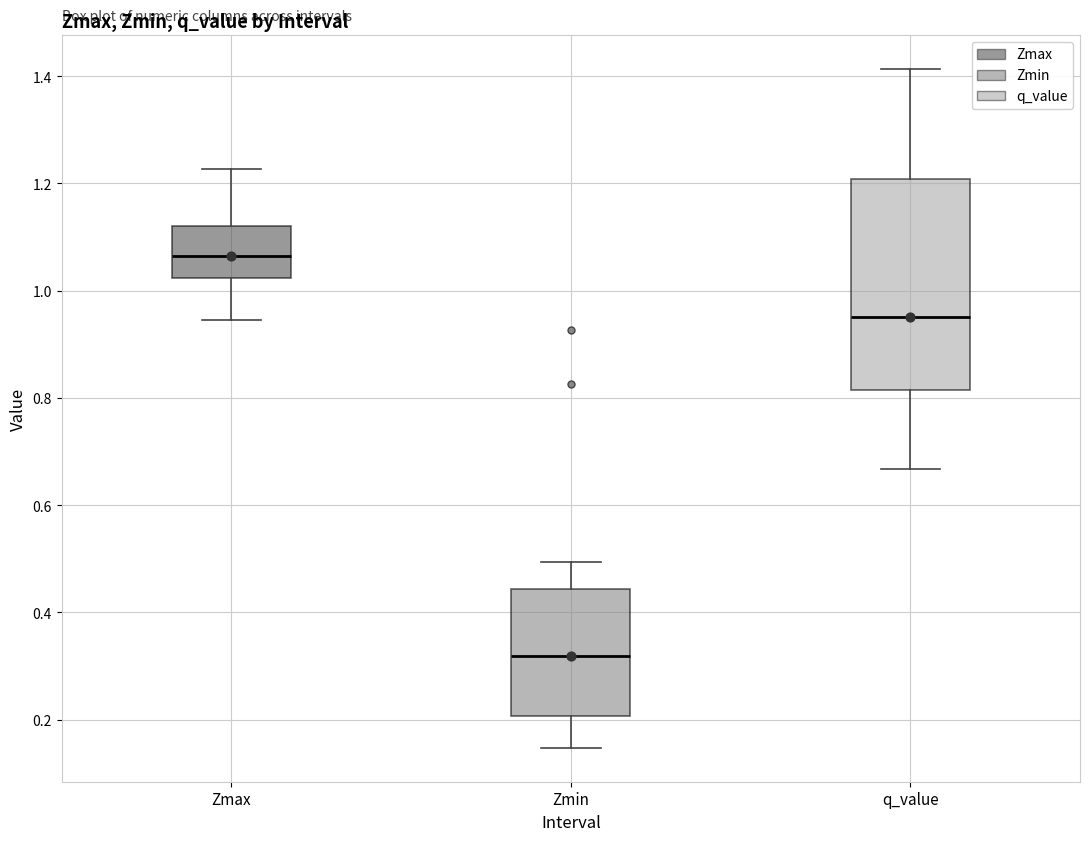

Which box has the highest median line?

Zmax